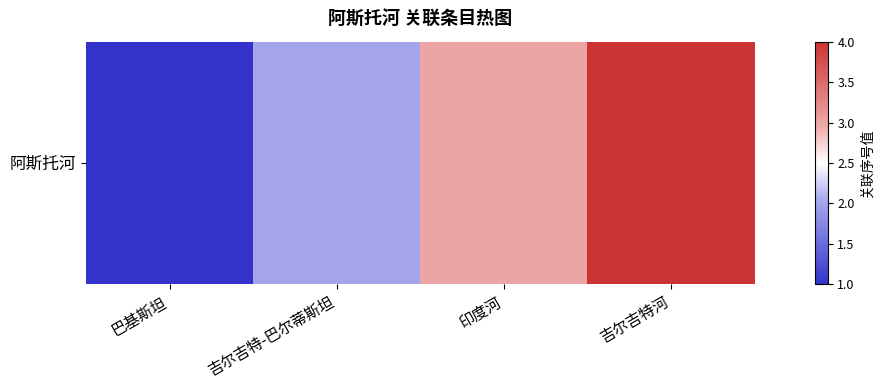

Which label corresponds to the largest value in the chart?

吉尔吉特河